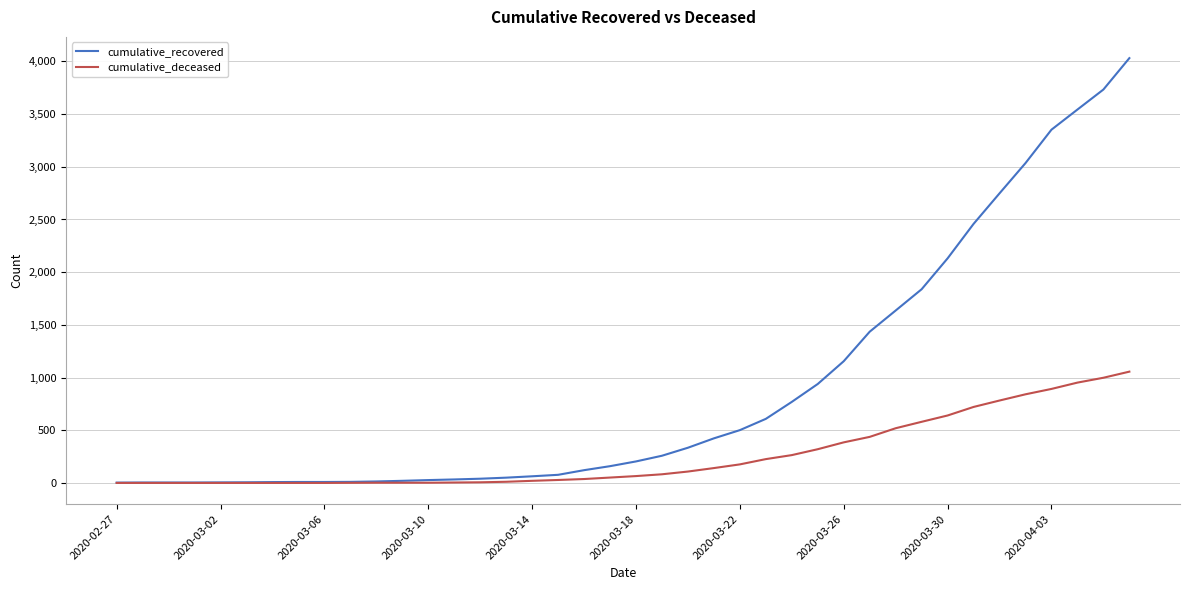

What is the maximum value for cumulative_recovered?

4031